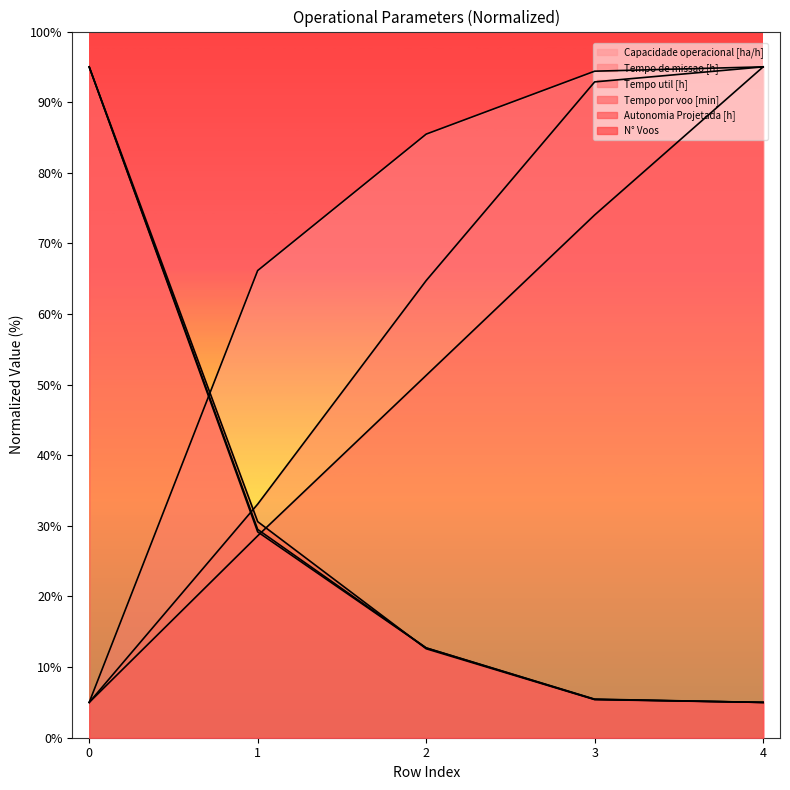

What is the maximum value shown in the chart?

95.0